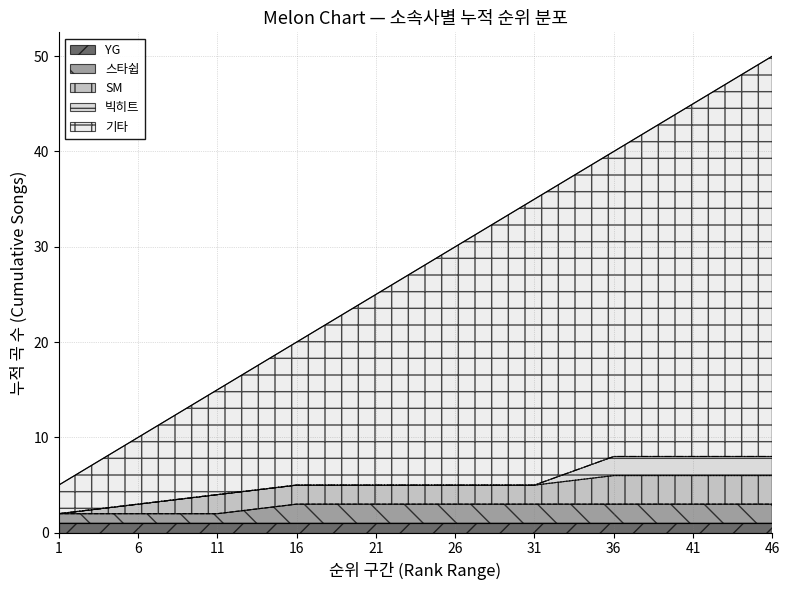

True or false: YG has a value of 1 at 36.

True